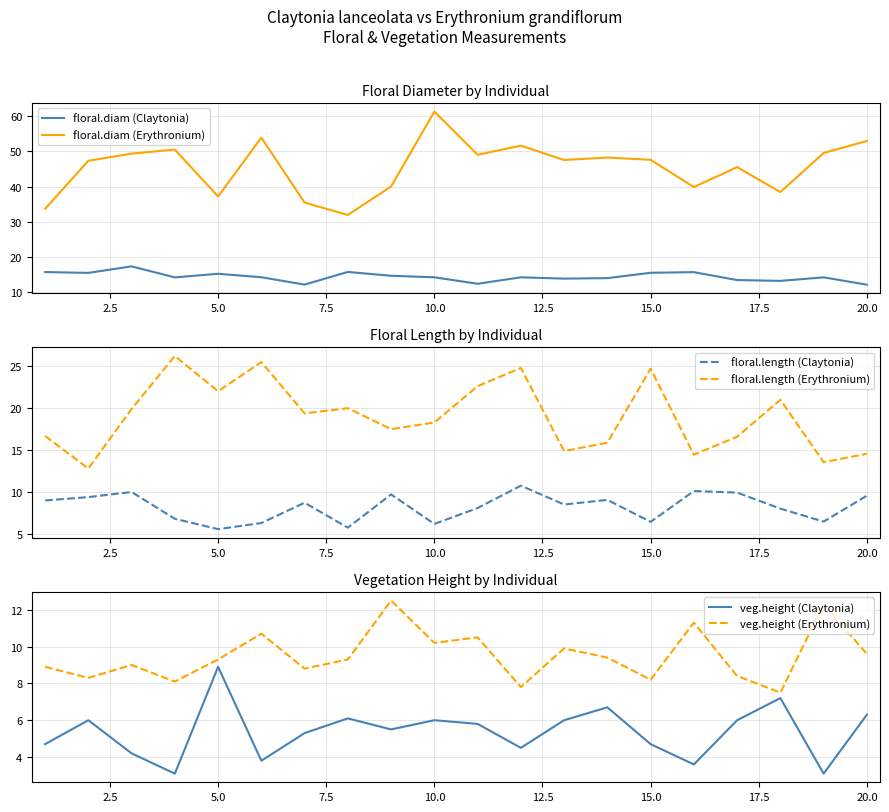

How many distinct data groups are displayed?

6